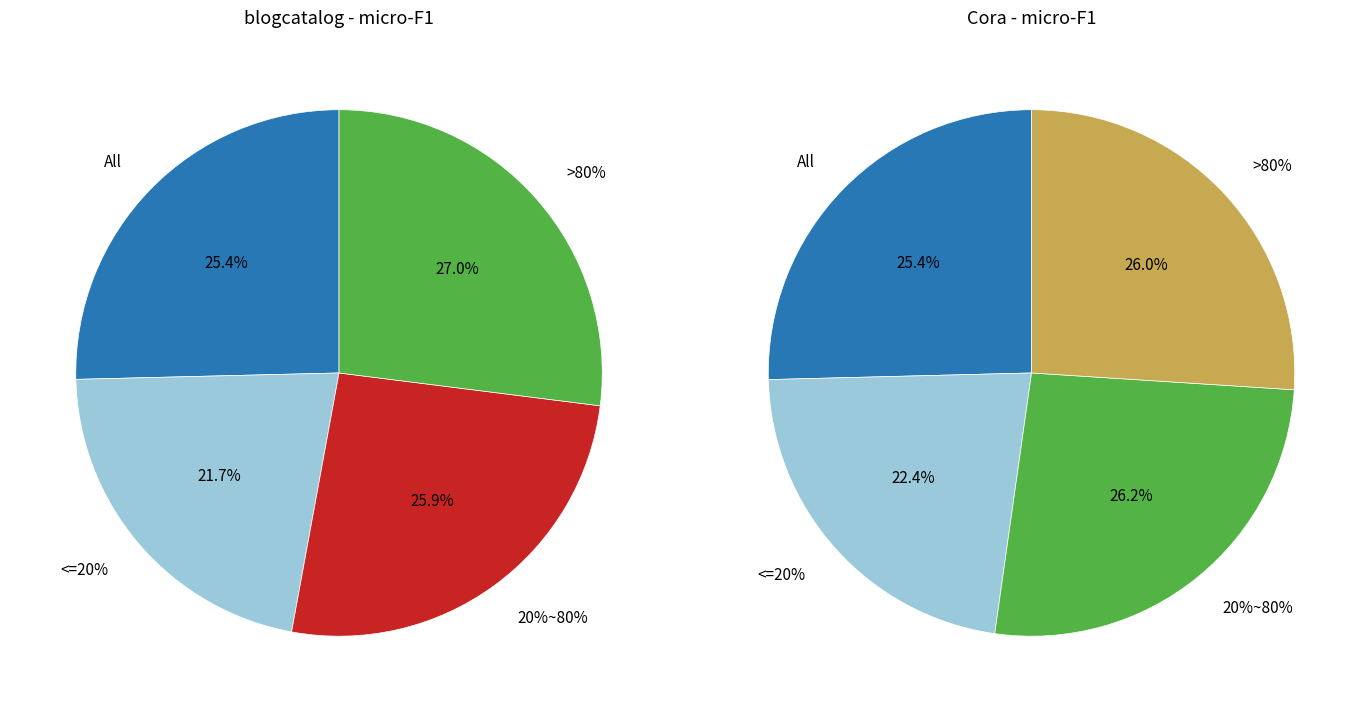

True or false: >80% accounts for 27% of the total.

True